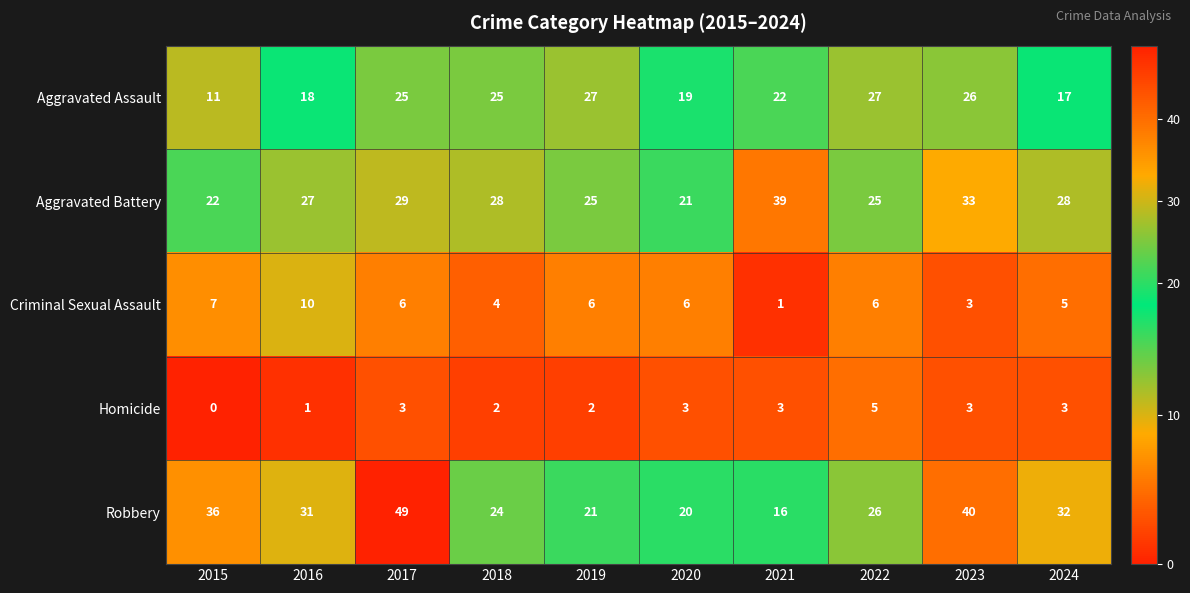

What is the difference between the highest and lowest values at 2016?

30